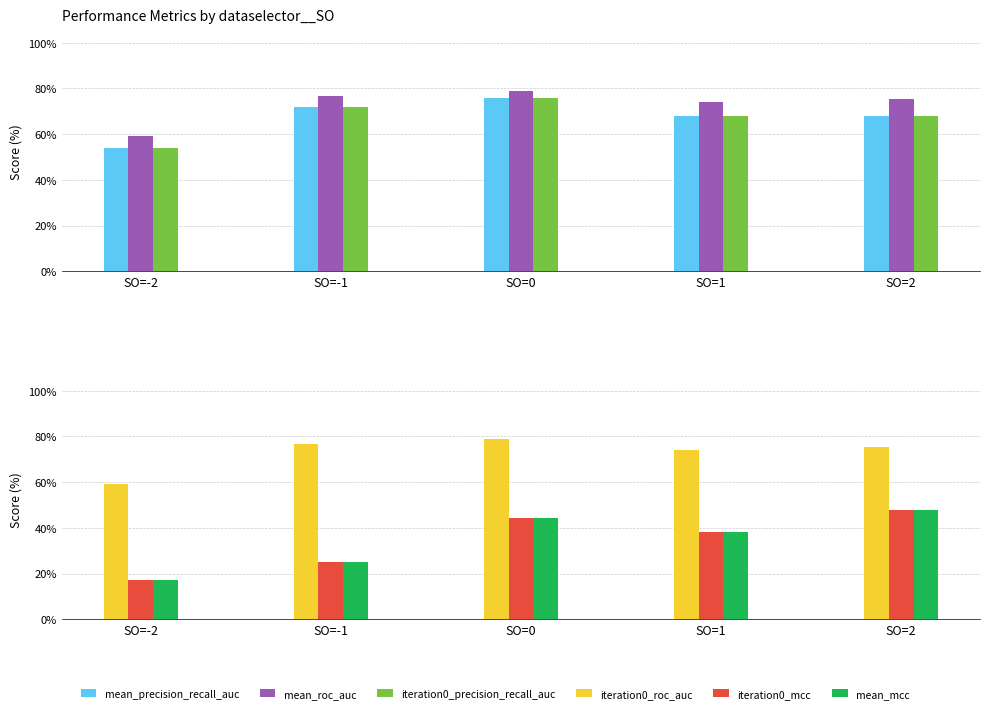

Reading left to right, transcribe all the data shown in this chart.

mean_precision_recall_auc: 0.5	0.7	0.8	0.7	0.7
mean_roc_auc: 0.6	0.8	0.8	0.7	0.8
iteration0_precision_recall_auc: 0.5	0.7	0.8	0.7	0.7
iteration0_roc_auc: 0.6	0.8	0.8	0.7	0.8
iteration0_mcc: 0.2	0.2	0.4	0.4	0.5
mean_mcc: 0.2	0.2	0.4	0.4	0.5